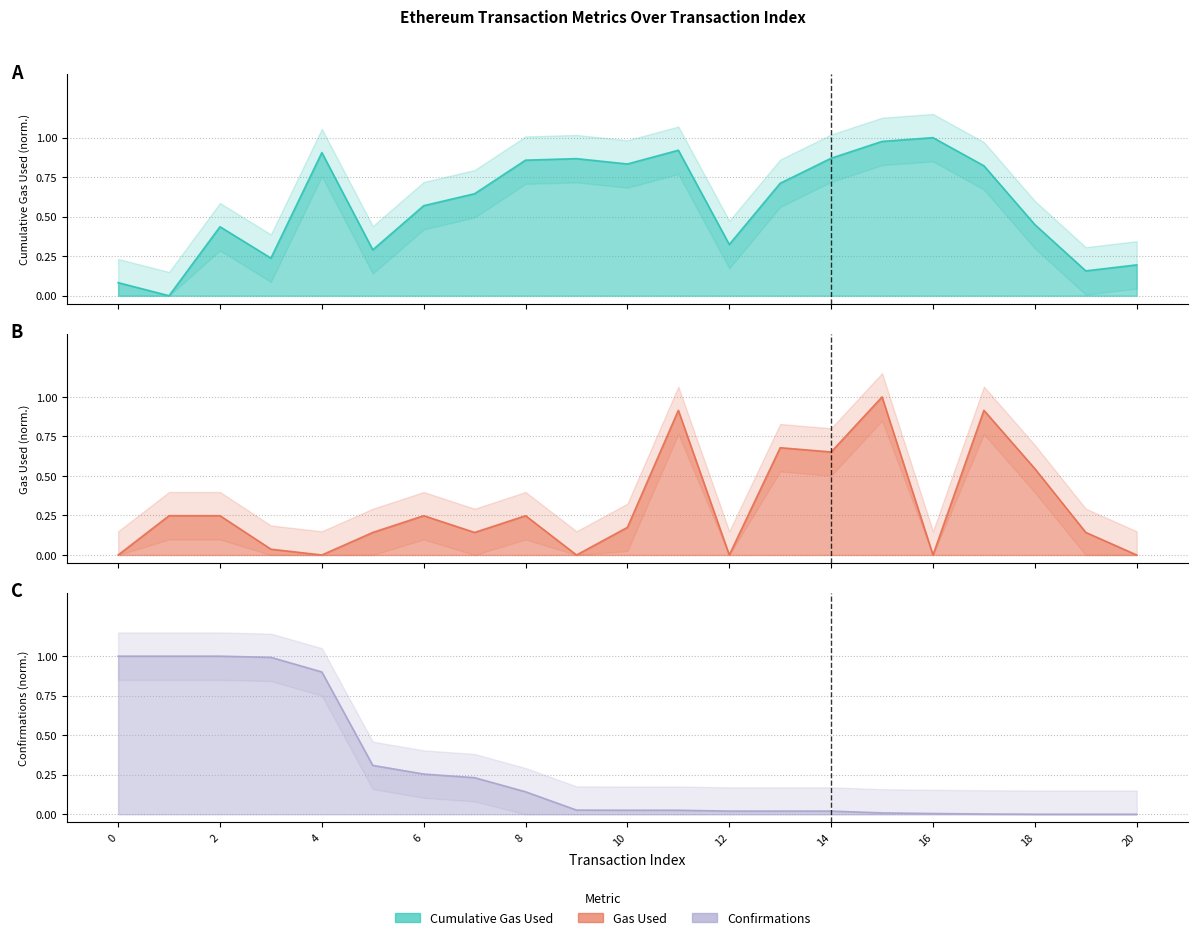

Between which two adjacent categories do cumulativeGasUsed and gasUsed first intersect?

0 and 1